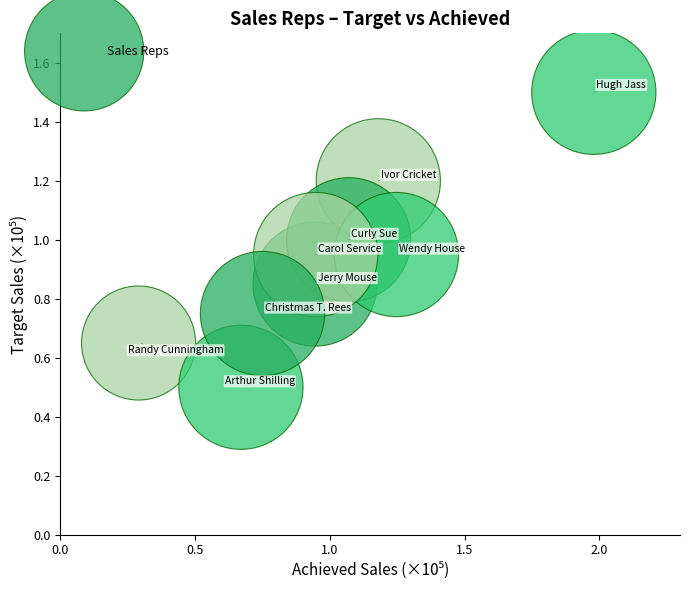

What is the average X value?

1.0